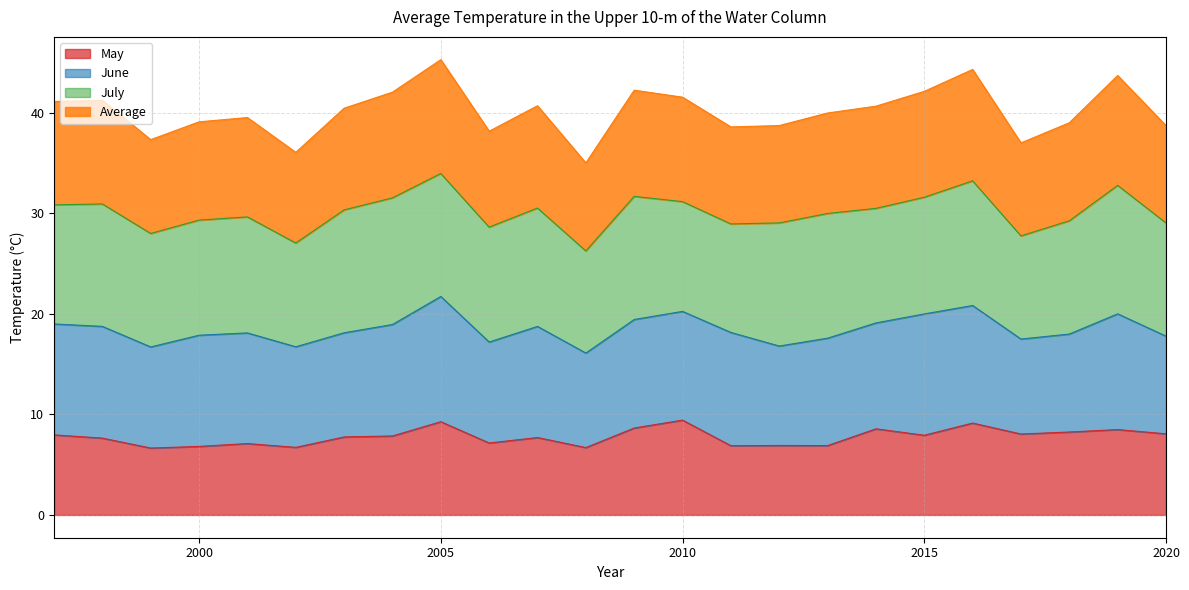

What is the difference between the May values at 2019 and 2015?

0.6